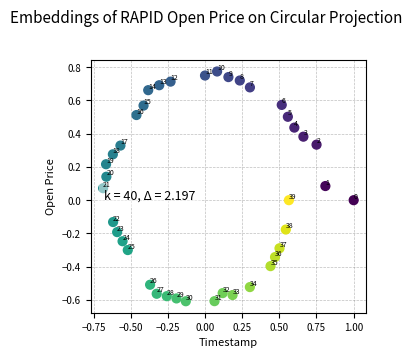

What is the range of X values (max minus min)?

1.7